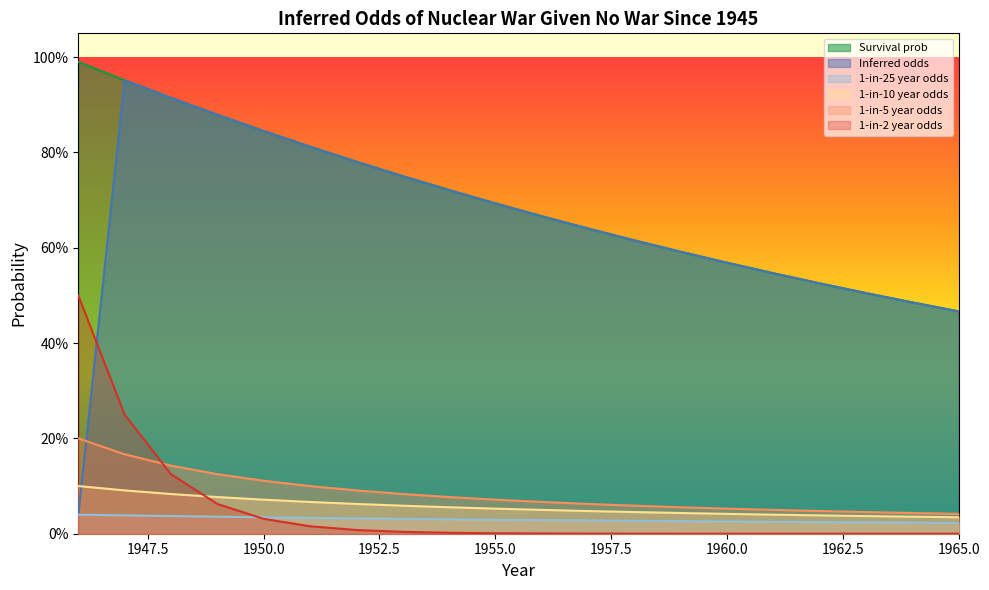

How many data points does each series have?

20